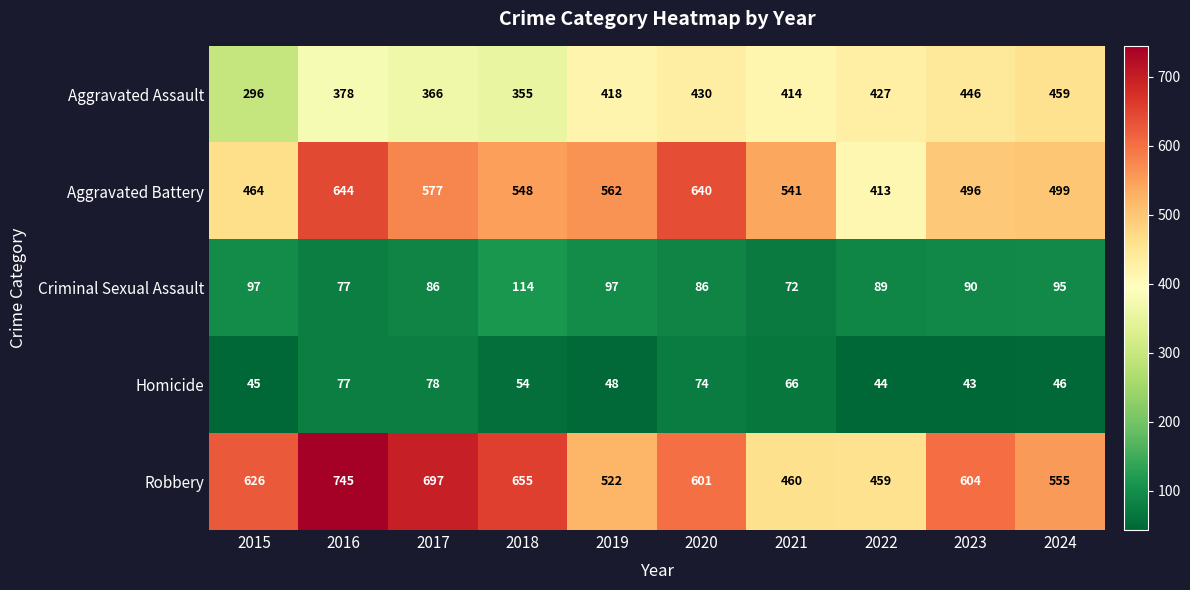

At 2020, list the series in order from smallest to largest.

Homicide, Criminal Sexual Assault, Aggravated Assault, Robbery, Aggravated Battery